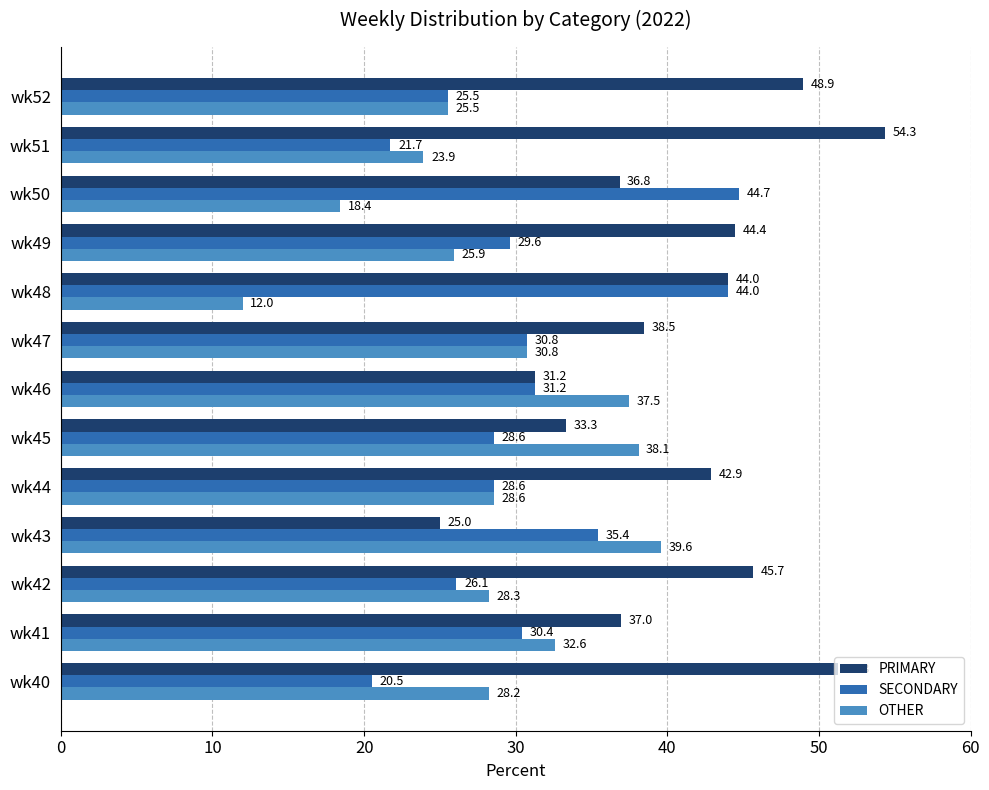

What is the minimum value shown in the chart?

12.0